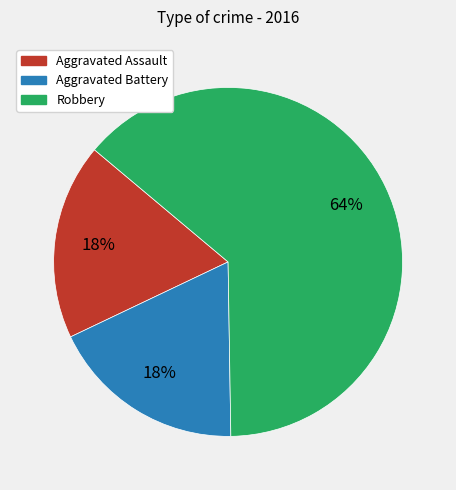

To the nearest percent, what is the average slice percentage?

33%